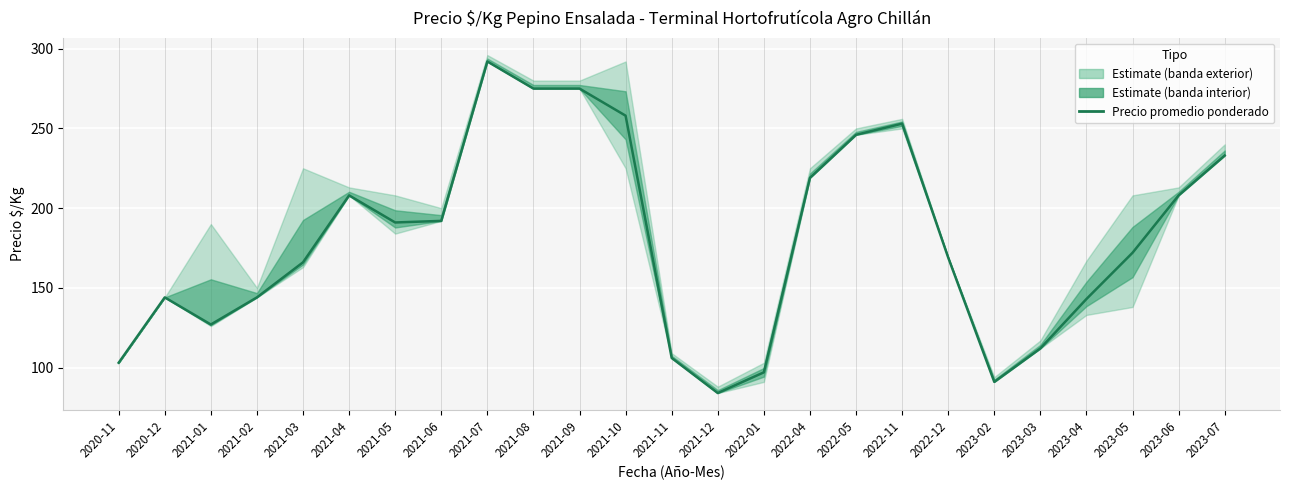

How many lines are shown in the chart?

1